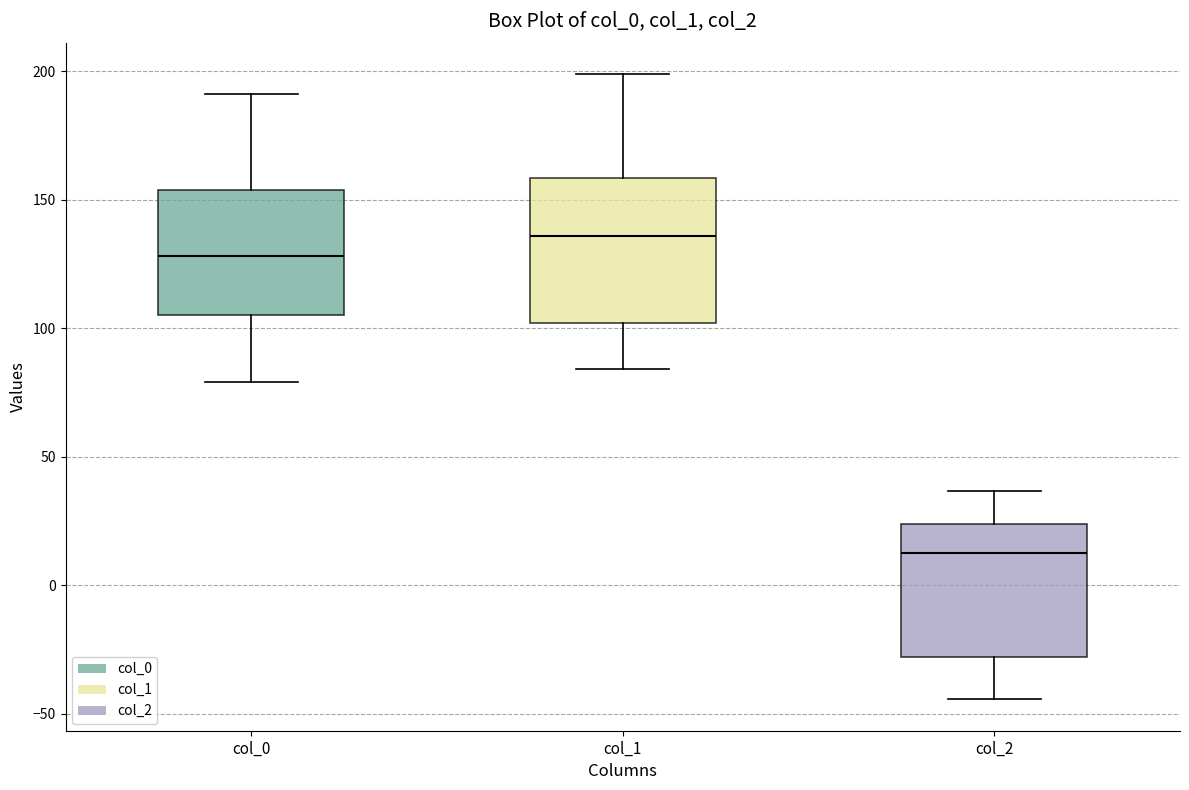

Which box has the lowest median line?

col_2